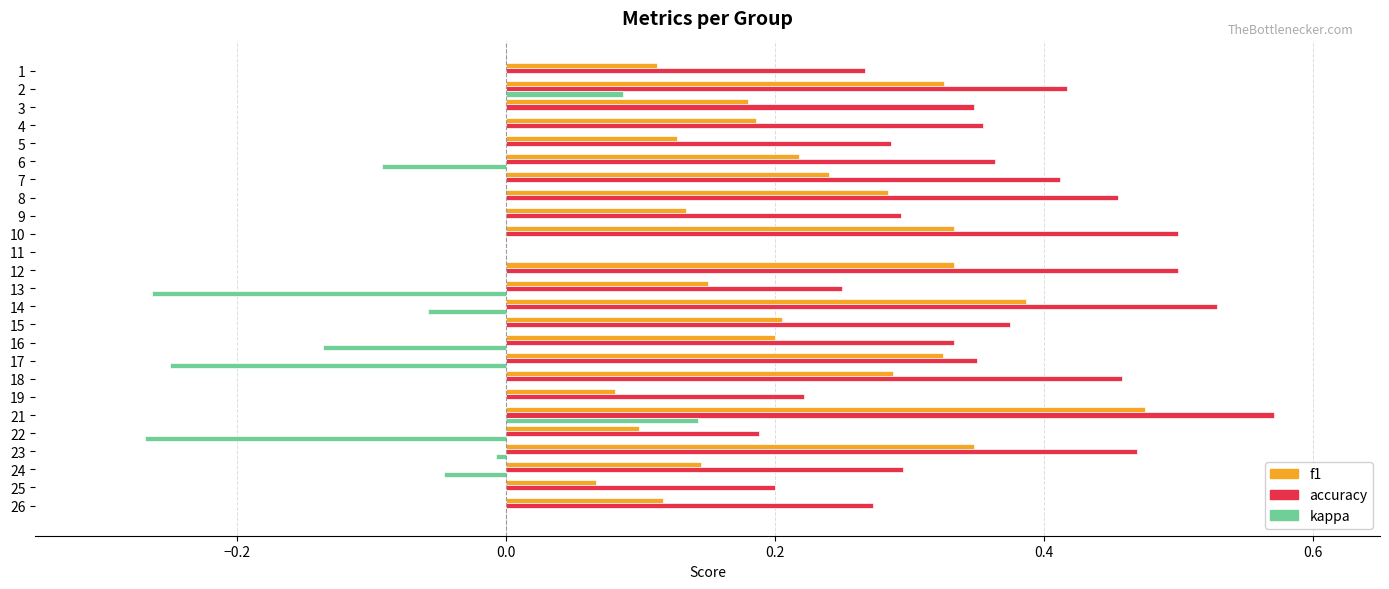

At which category is the sum across all series the highest?

21